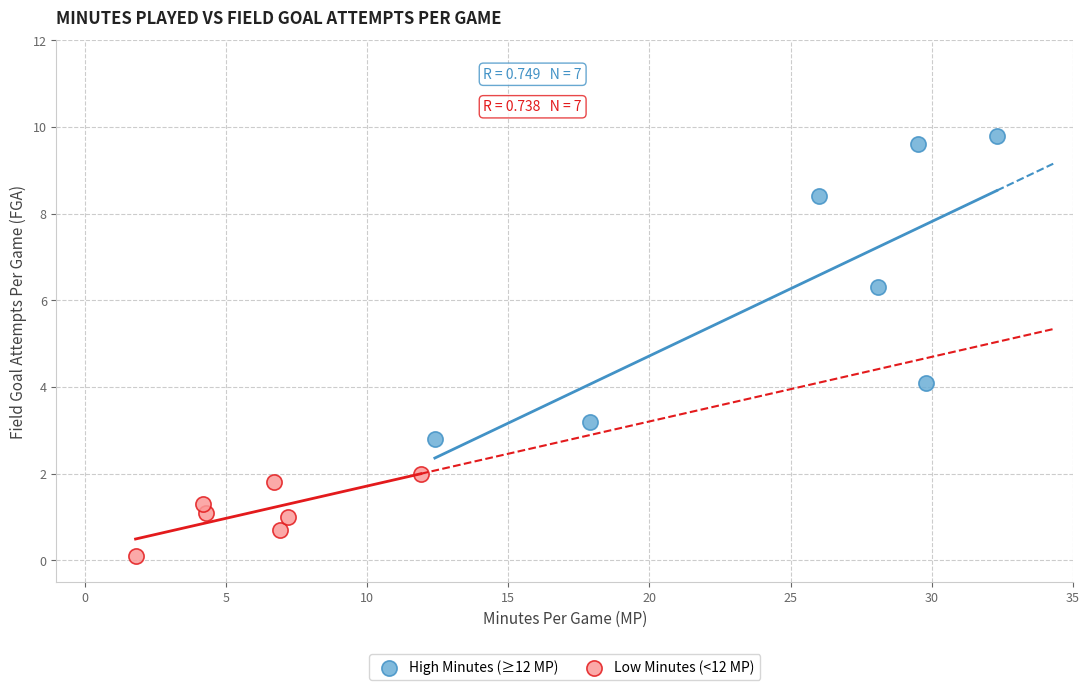

Which series contains the highest Y value?

High Minutes (≥12 MP)